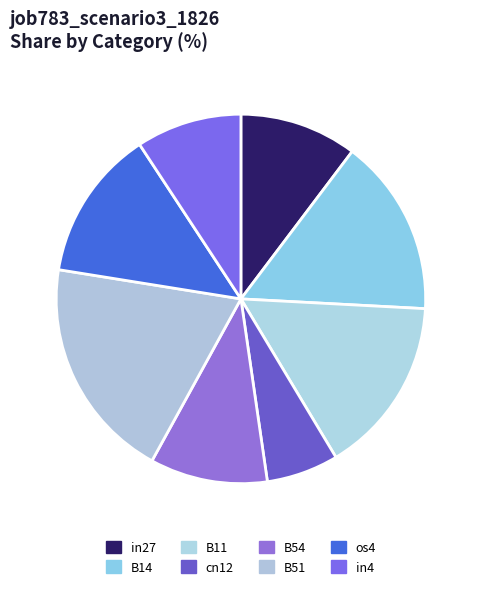

Which category has the biggest portion of the pie?

B51